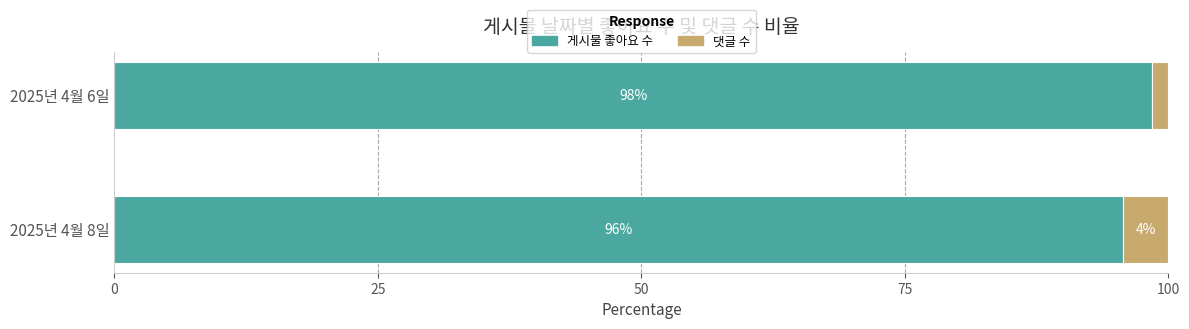

What is the total value across all series at 2025년 4월 8일?

100.0